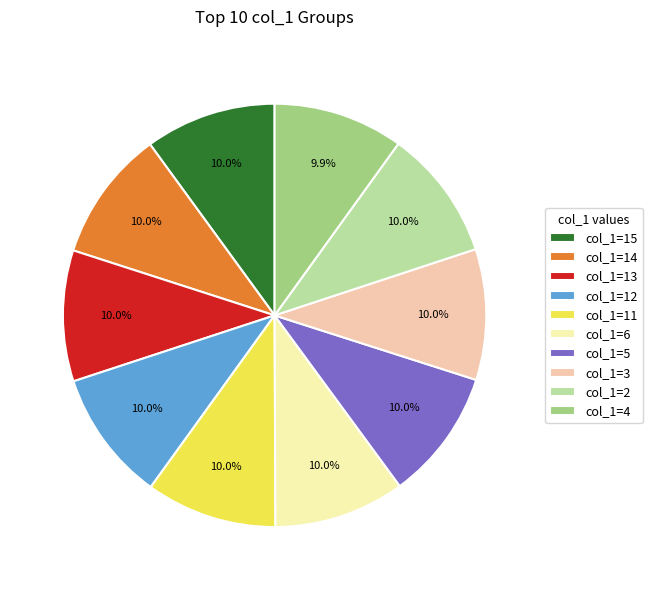

What percentage is NOT represented by col_1=11?

90.0%